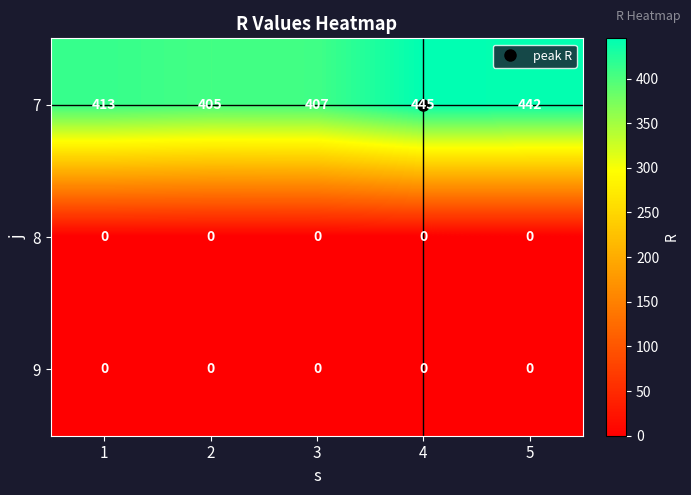

Which series has the widest spread of values?

7